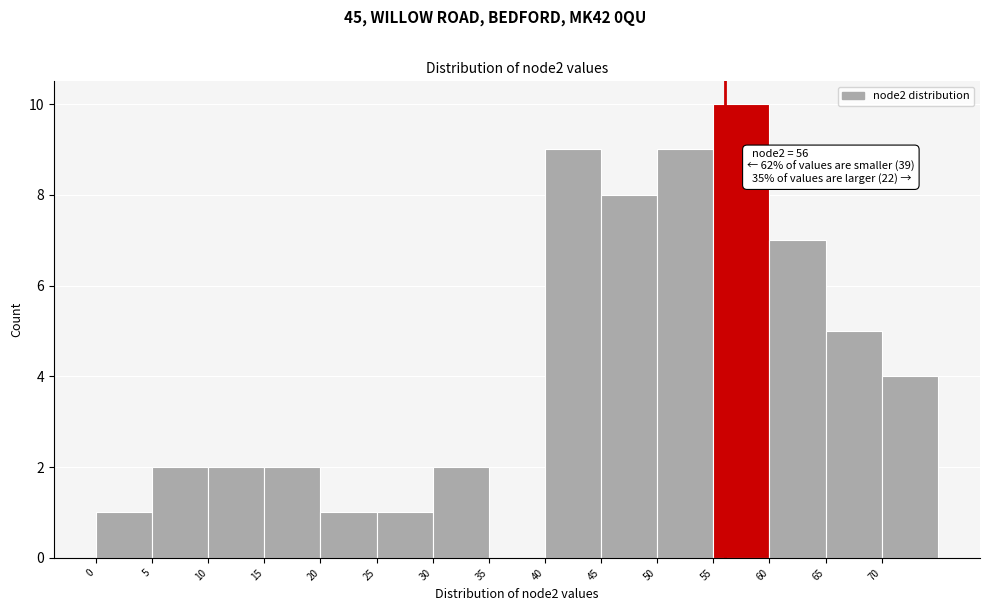

Over which range of the x-axis is the bar tallest?

55 to 60